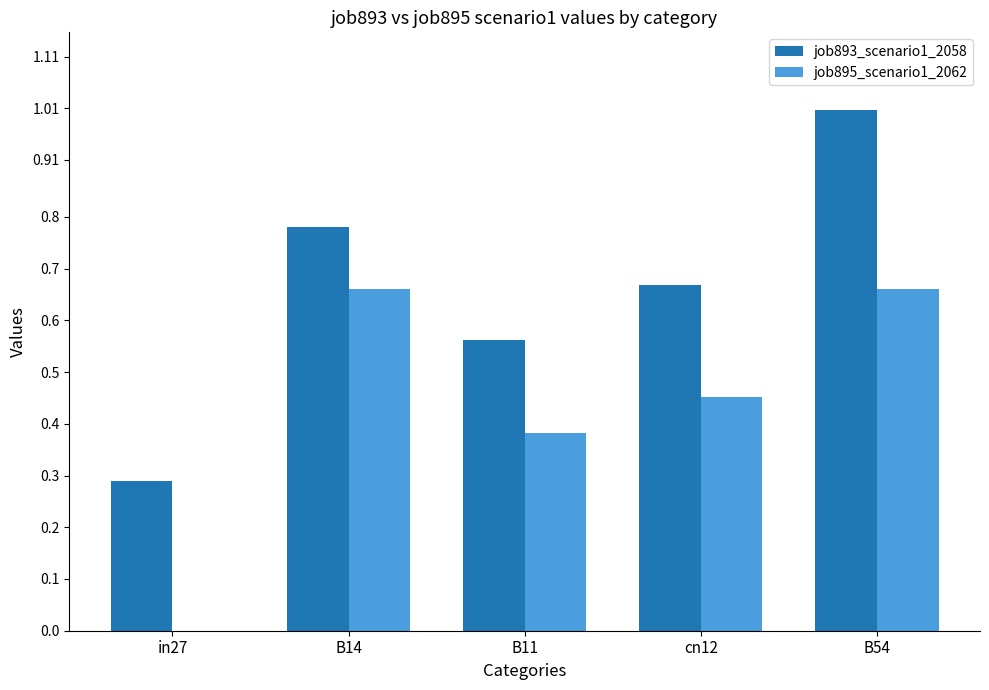

Which series changed the most between B14 and B54?

job893_scenario1_2058